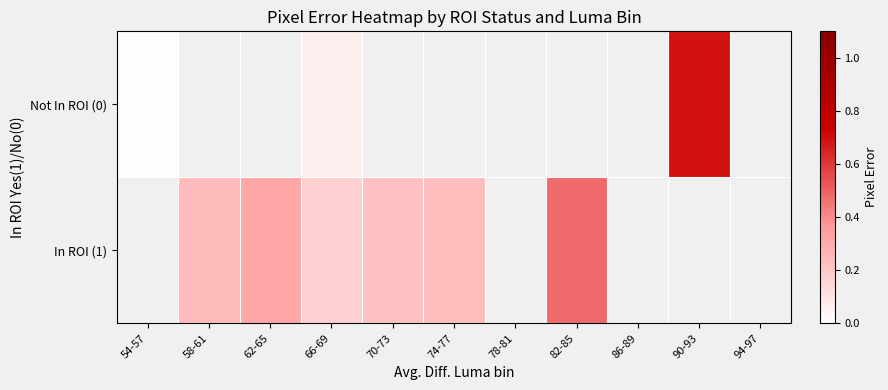

Which series has the largest range (max minus min)?

Not In ROI (0)